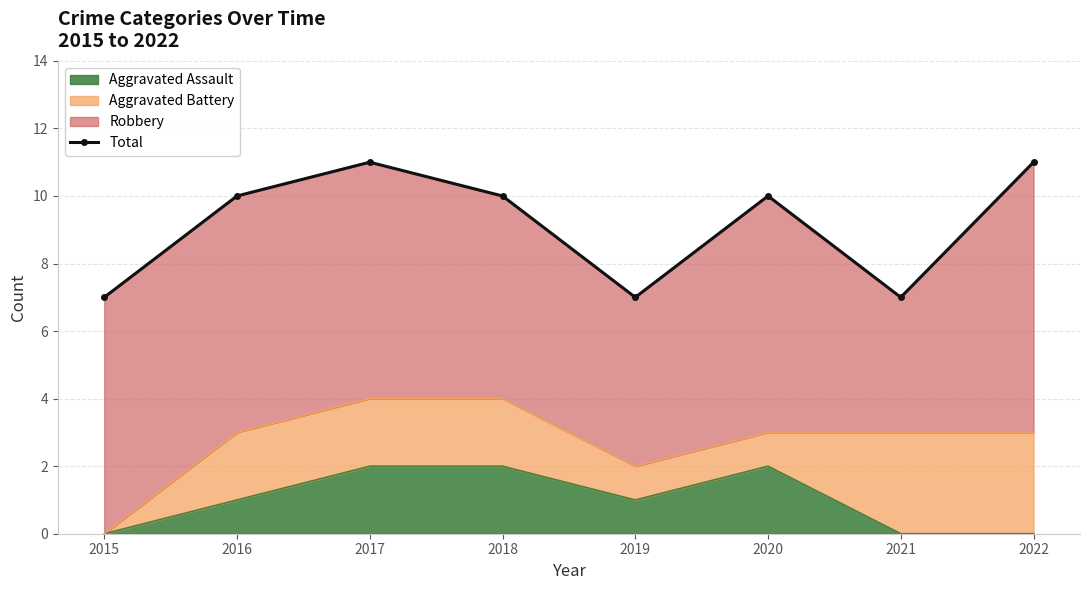

What is the sum of all values?

73